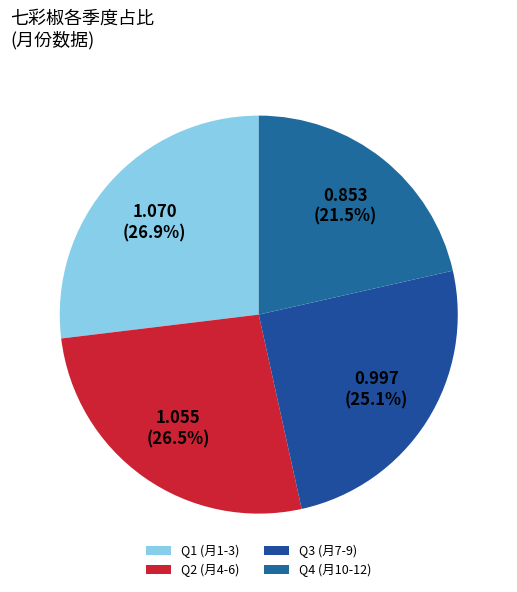

Count the number of slices in the pie.

4